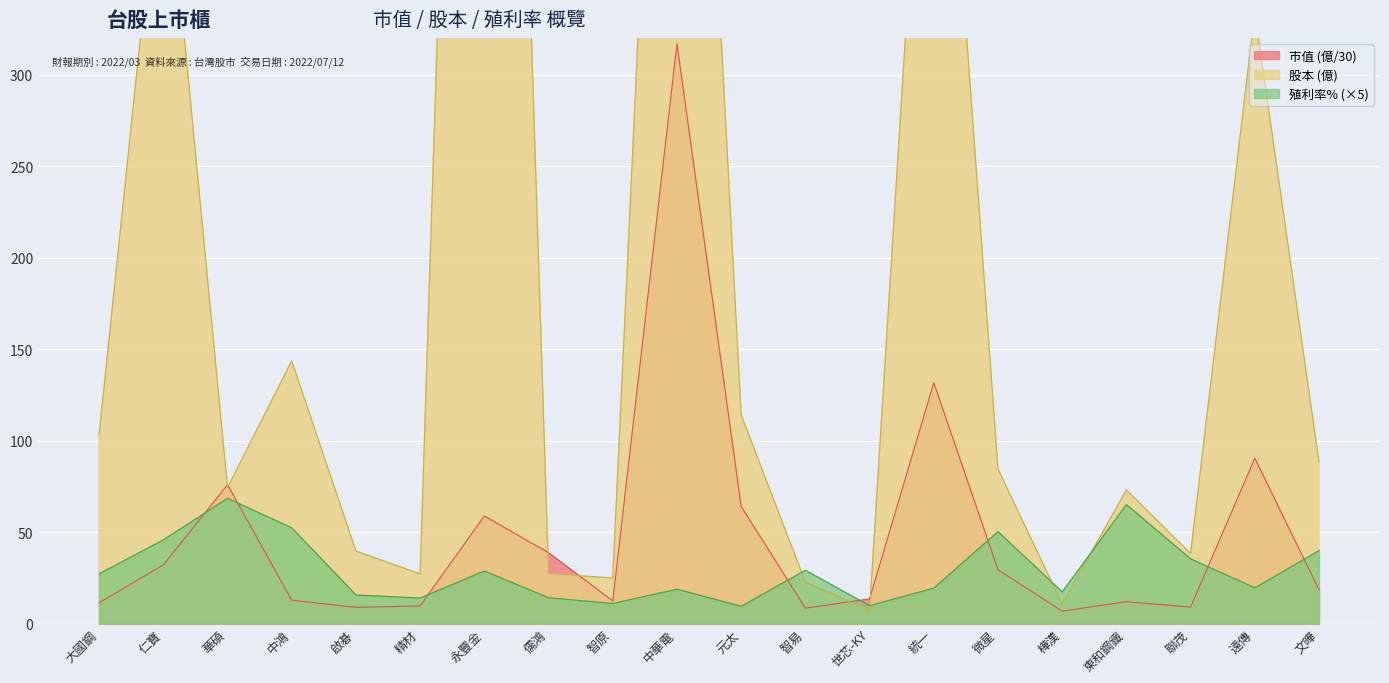

In 股本, how many points are lower than both neighbors (excluding endpoints)?

6